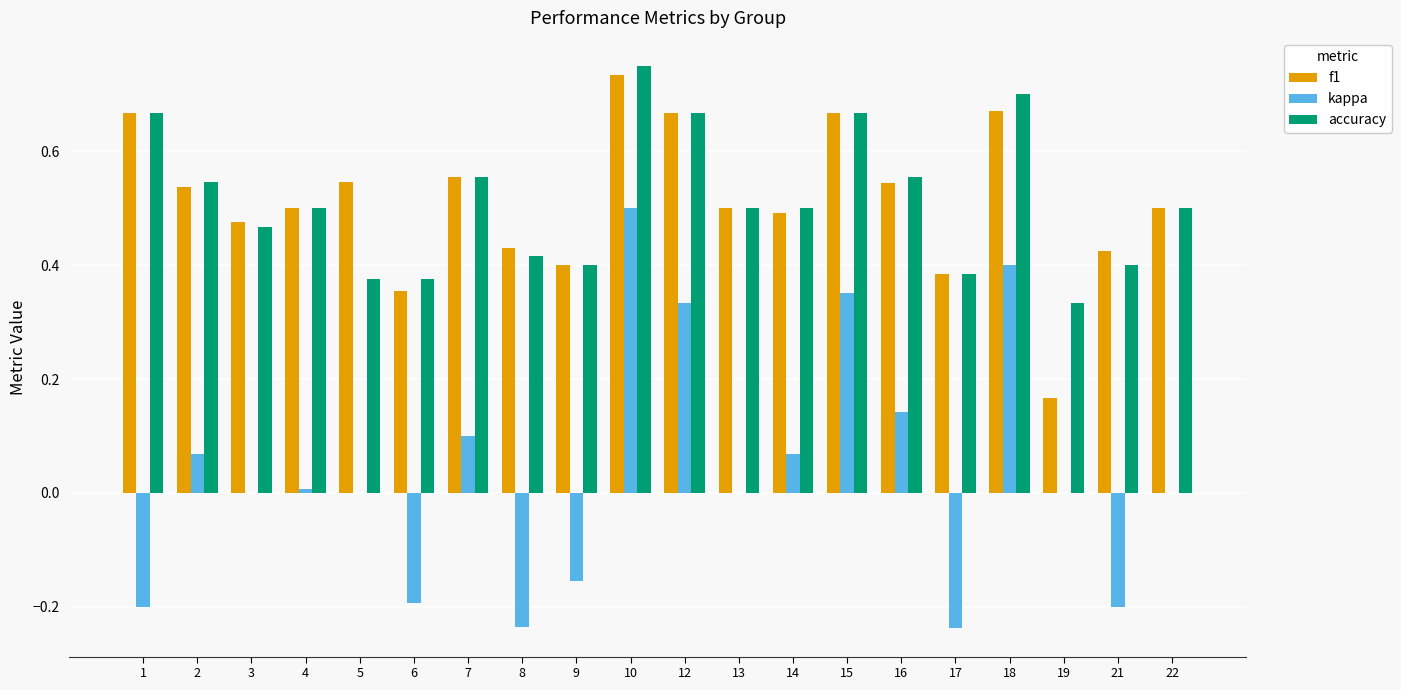

The value of kappa at 8 is -0.2. True or false?

True